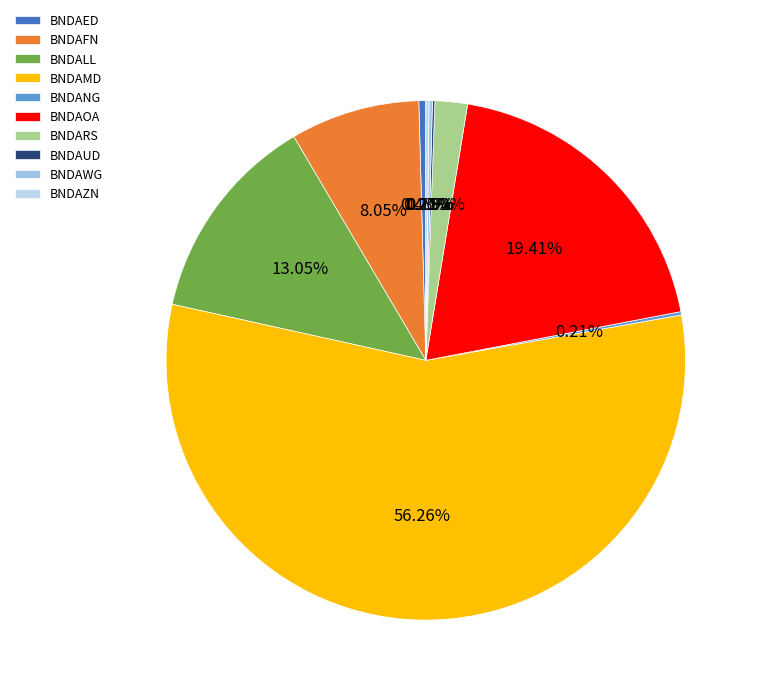

What percentage do BNDAFN and BNDANG together represent?

8.3%